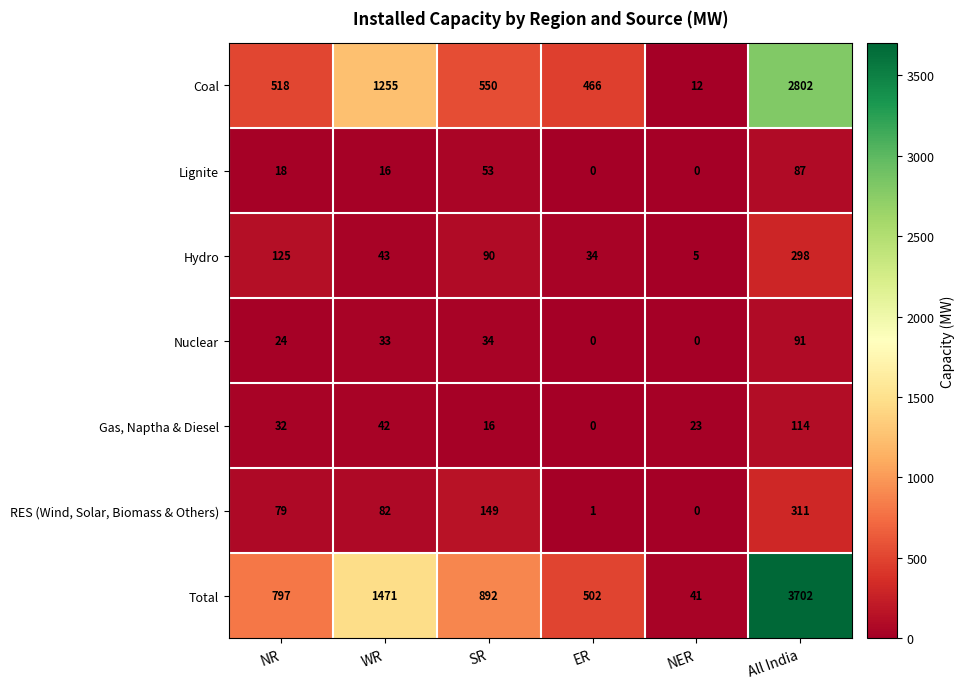

At which category is the sum across all series the highest?

All India